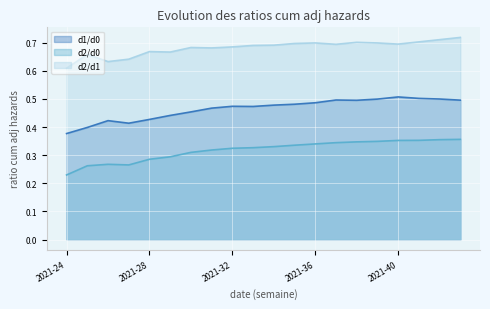

Count the d2/d0 values in the range 0 to 1.

20